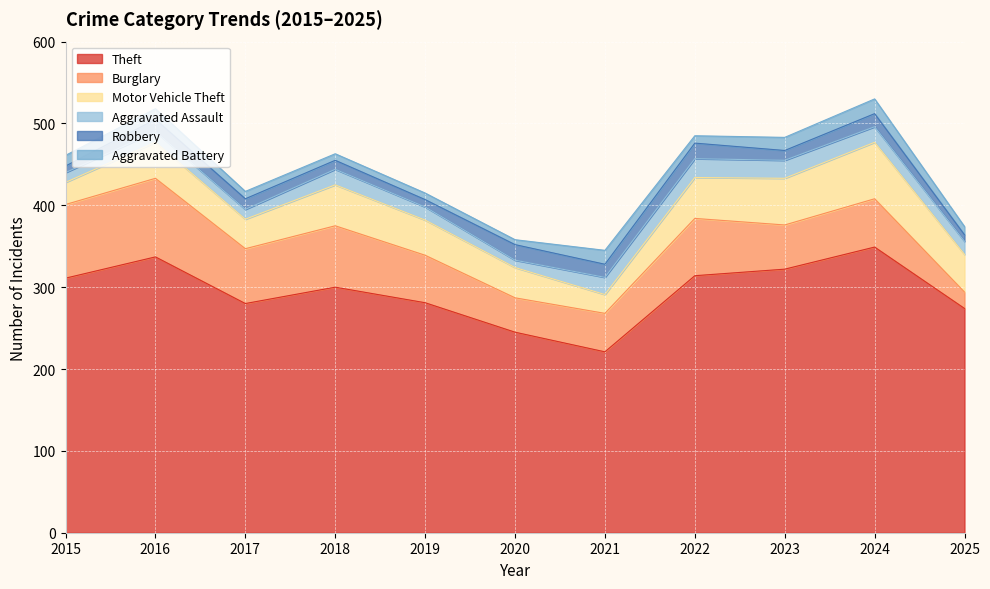

Which series has the largest range (max minus min)?

Theft